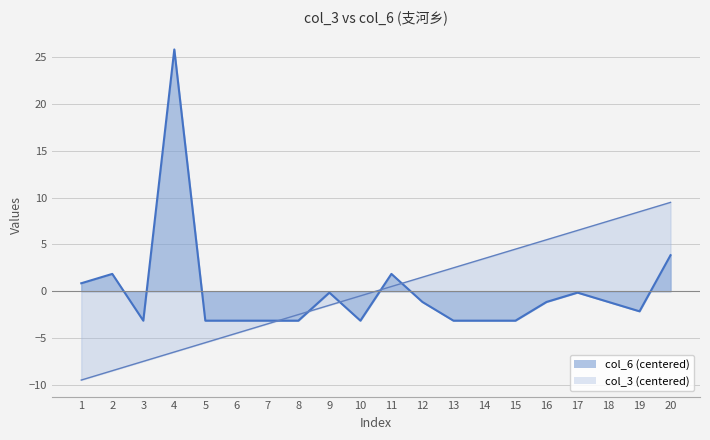

Rank the series at 12 from lowest to highest value.

col_6, col_3